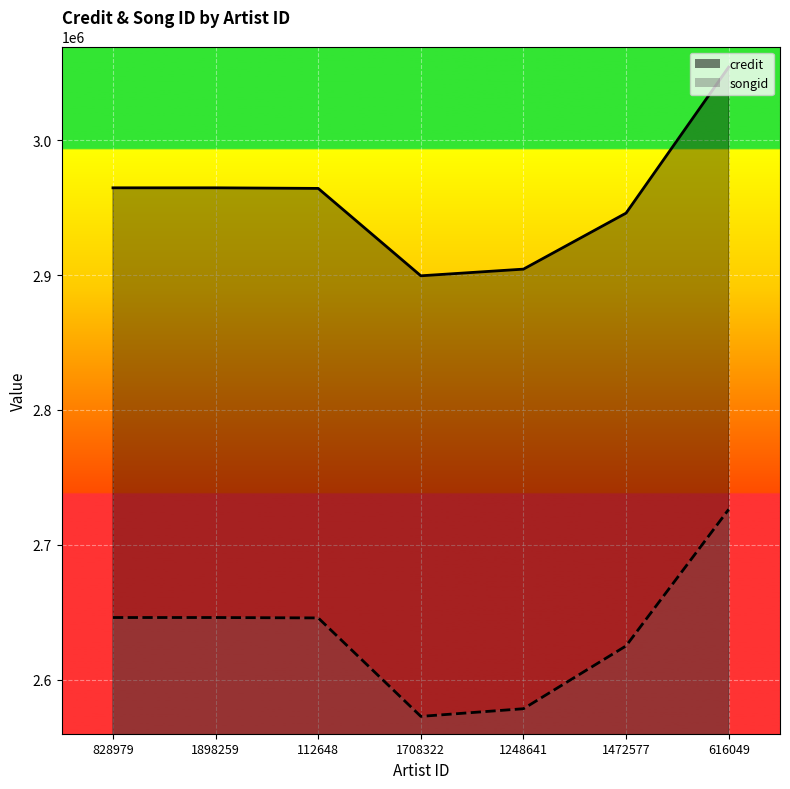

Reading left to right, transcribe all the data shown in this chart.

credit_line: 2964757	2964757	2964322	2899501	2904446	2945999	3054306
songid_line: 2646040	2646040	2645742	2572711	2578390	2624995	2726252